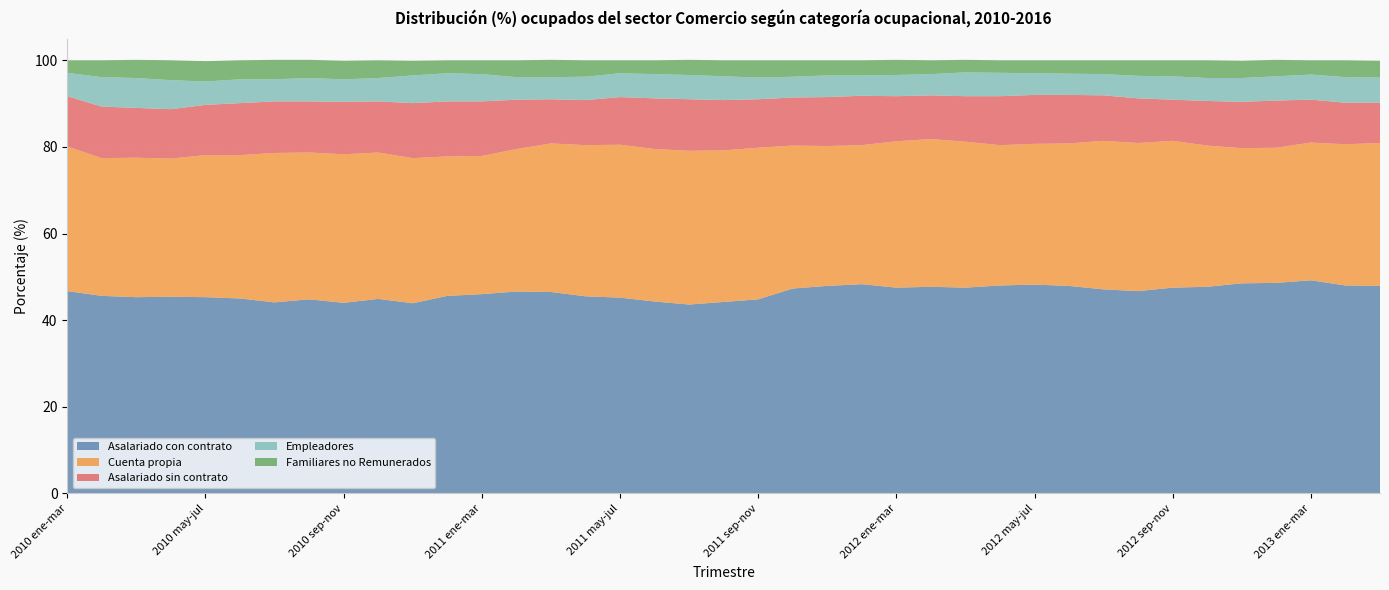

Reading left to right, what are all the values shown in this chart?

Asalariado con contrato: 46.7	45.6	45.3	45.4	45.3	45.0	44.1	44.8	44.0	44.9	43.9	45.6	46.0	46.6	46.5	45.5	45.2	44.3	43.6	44.2	44.8	47.3	47.9	48.3	47.5	47.7	47.5	48.0	48.2	47.9	47.1	46.7	47.5	47.7	48.5	48.6	49.2	48.0	47.9
Cuenta propia: 33.4	31.8	32.2	31.9	32.8	33.1	34.5	33.9	34.3	33.8	33.5	32.2	31.9	32.9	34.3	34.9	35.3	35.2	35.5	35.0	35.0	33.0	32.3	32.1	33.8	34.1	33.7	32.4	32.5	32.9	34.3	34.2	33.9	32.6	31.2	31.2	31.8	32.6	33.0
Asalariado sin contrato: 11.6	11.9	11.5	11.4	11.6	12.0	11.9	11.8	12.1	11.8	12.7	12.7	12.6	11.4	10.2	10.4	11.0	11.7	11.9	11.6	11.2	11.1	11.3	11.4	10.4	10.1	10.5	11.3	11.3	11.2	10.5	10.3	9.5	10.3	10.7	10.9	9.9	9.6	9.3
Empleadores: 5.4	6.8	6.9	6.7	5.4	5.5	5.1	5.4	5.2	5.4	6.4	6.5	6.3	5.2	5.1	5.4	5.5	5.6	5.6	5.5	5.0	4.8	5.0	4.7	4.9	4.9	5.5	5.4	5.0	4.9	4.9	5.2	5.4	5.3	5.5	5.6	5.8	5.9	5.8
Familiares no Remunerados: 2.9	3.9	4.2	4.6	4.7	4.4	4.5	4.2	4.3	4.1	3.4	3.0	3.2	3.9	4.0	3.8	3.0	3.2	3.5	3.7	4.0	3.8	3.5	3.5	3.5	3.2	2.9	2.9	3.0	3.1	3.2	3.6	3.7	4.1	4.0	3.8	3.3	3.9	3.9